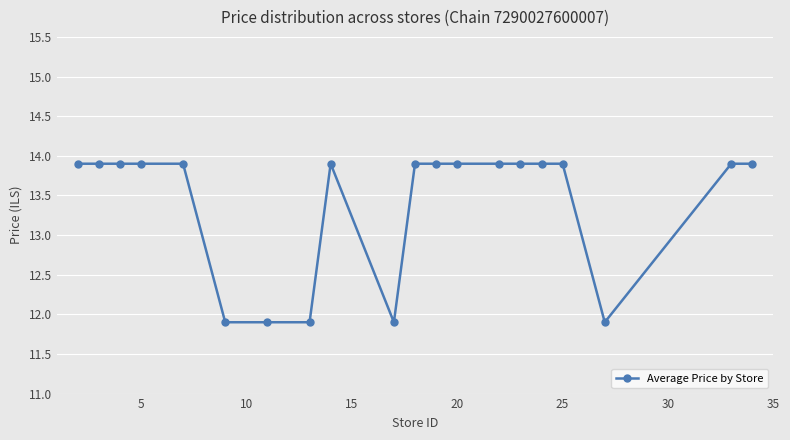

Reading left to right, what are all the values shown in this chart?

13.9	13.9	13.9	13.9	13.9	11.9	11.9	11.9	13.9	11.9	13.9	13.9	13.9	13.9	13.9	13.9	13.9	11.9	13.9	13.9